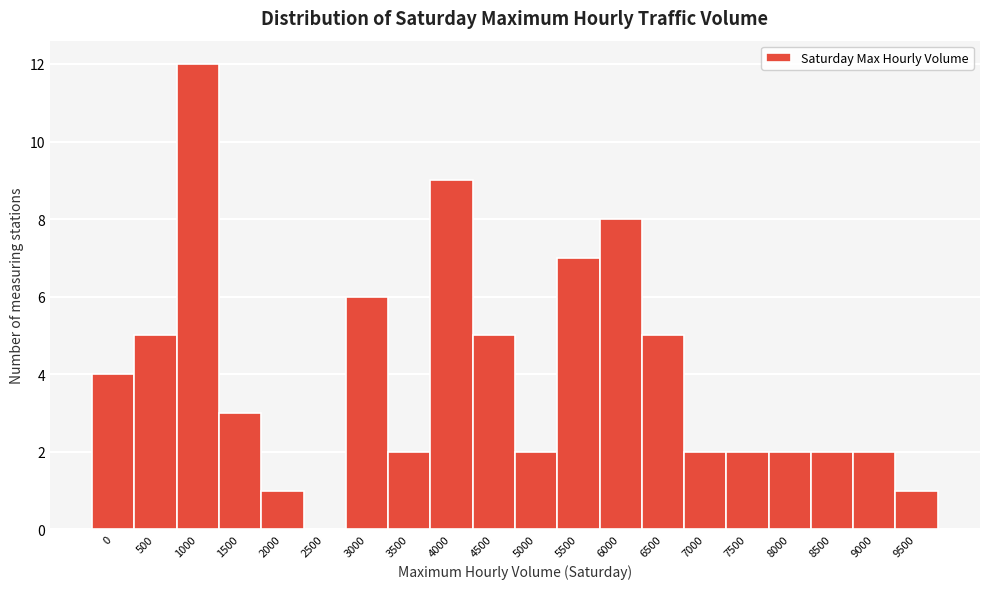

Reading left to right, what are all the values shown in this chart?

0=4	500=5	1000=12	1500=3	2000=1	2500=0	3000=6	3500=2	4000=9	4500=5	5000=2	5500=7	6000=8	6500=5	7000=2	7500=2	8000=2	8500=2	9000=2	9500=1